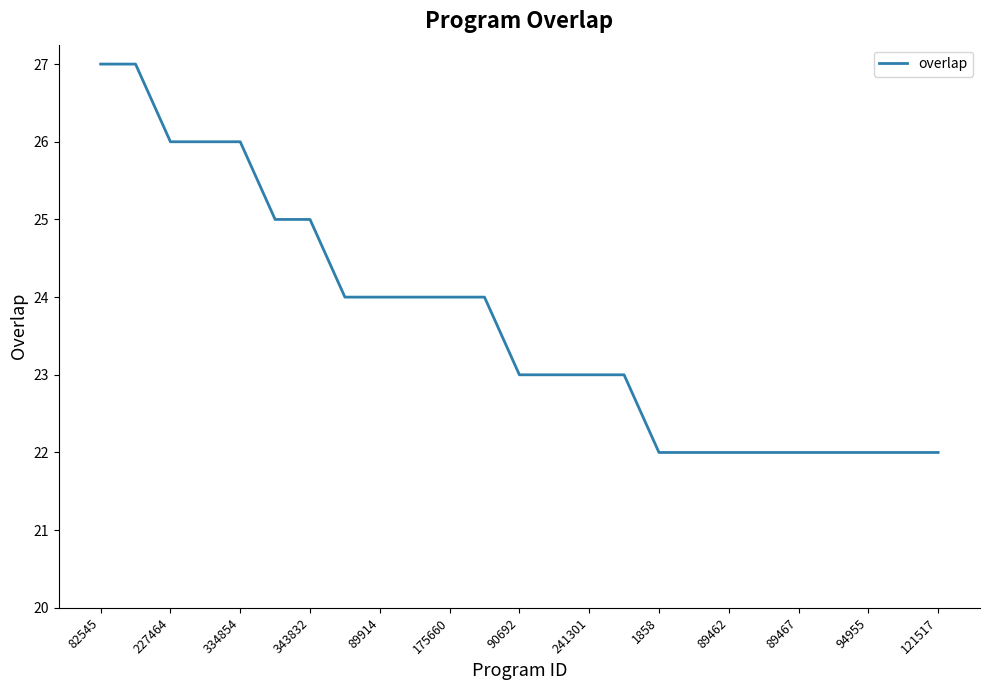

What is the difference between the maximum and minimum values?

5